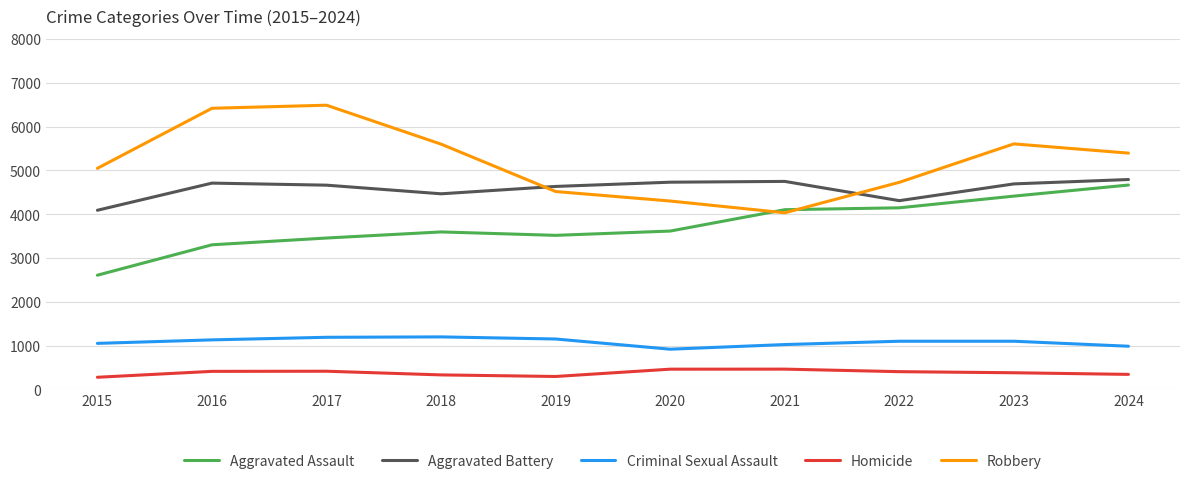

How many values in the Aggravated Battery series are below 4693?

5